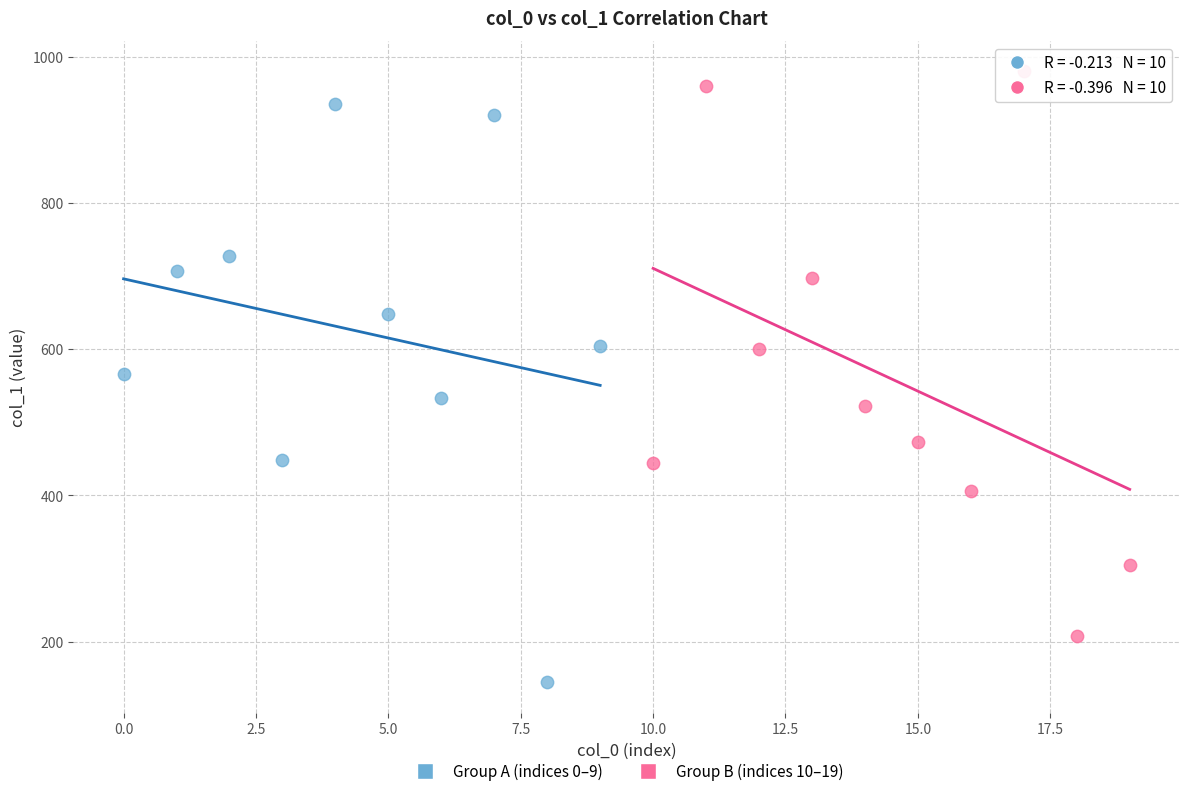

Which series reaches the minimum Y coordinate?

Group A (indices 0–9)